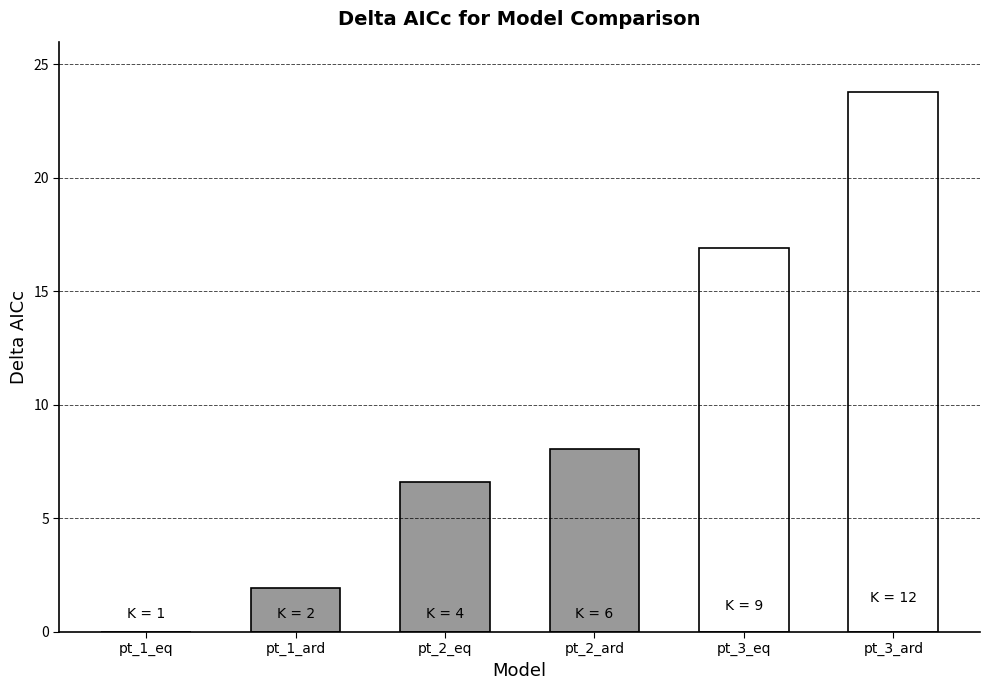

True or false: the data shows 8.0 at pt_2_ard.

True